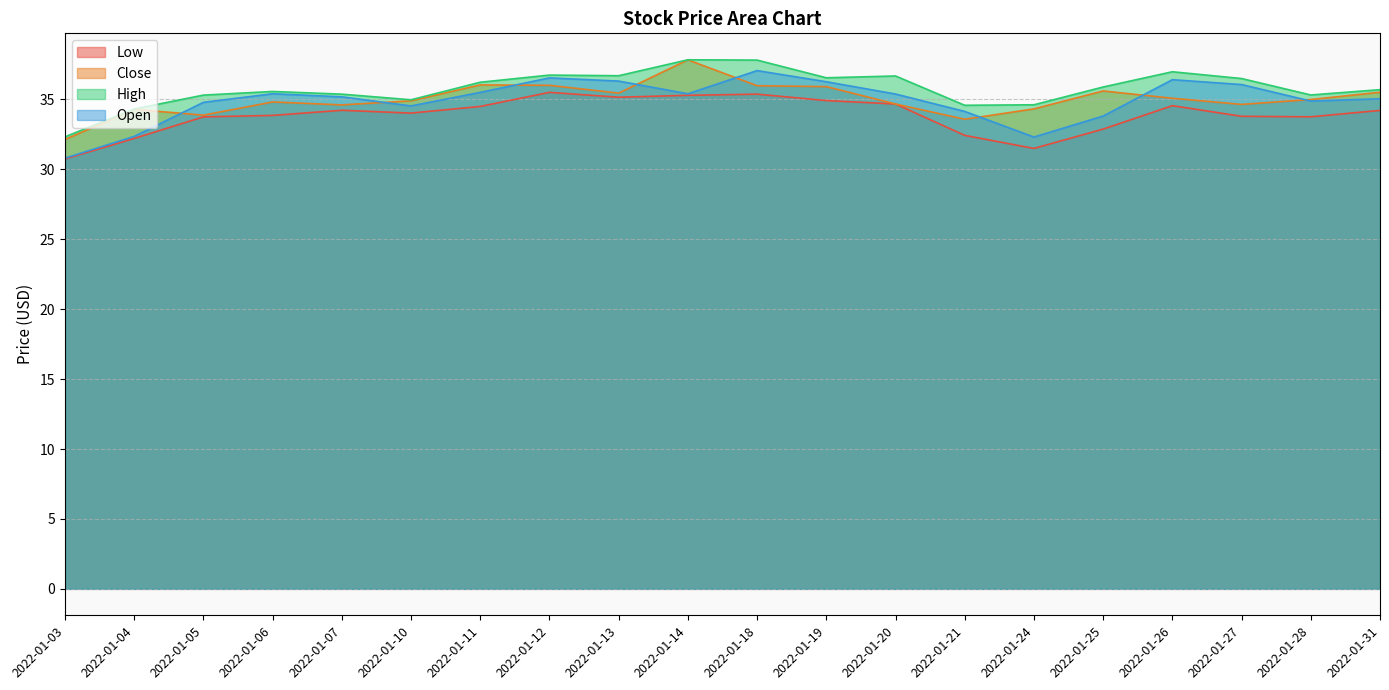

How many data points in Low are above 34?

11